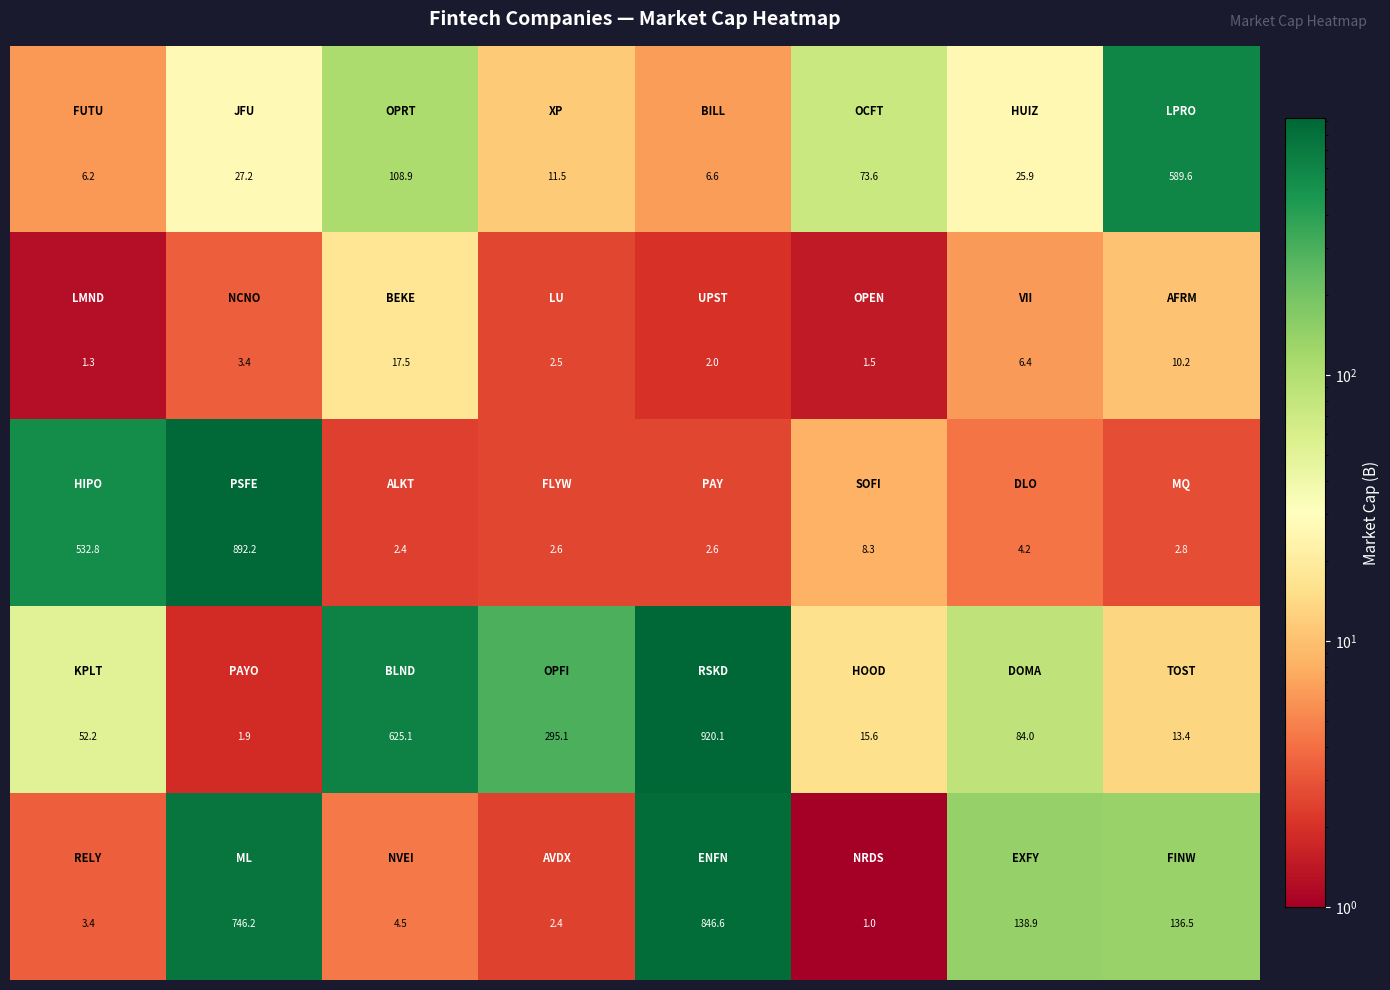

What is the maximum value shown in the chart?

920.1